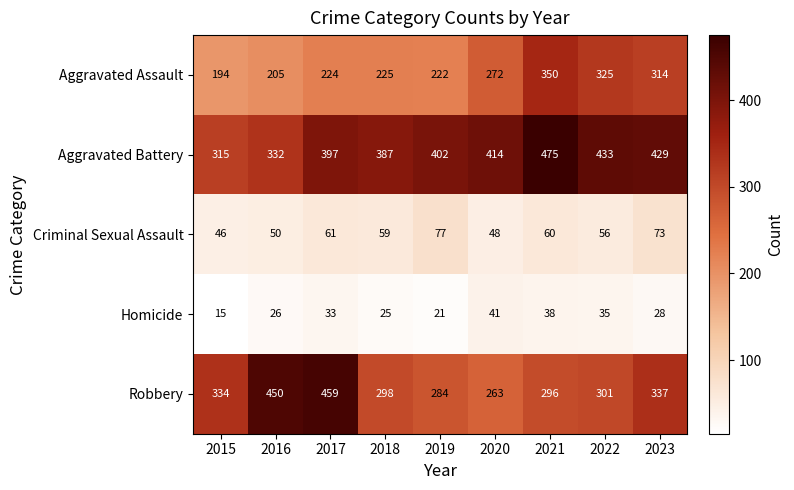

What is the highest value of the Aggravated Battery series?

475